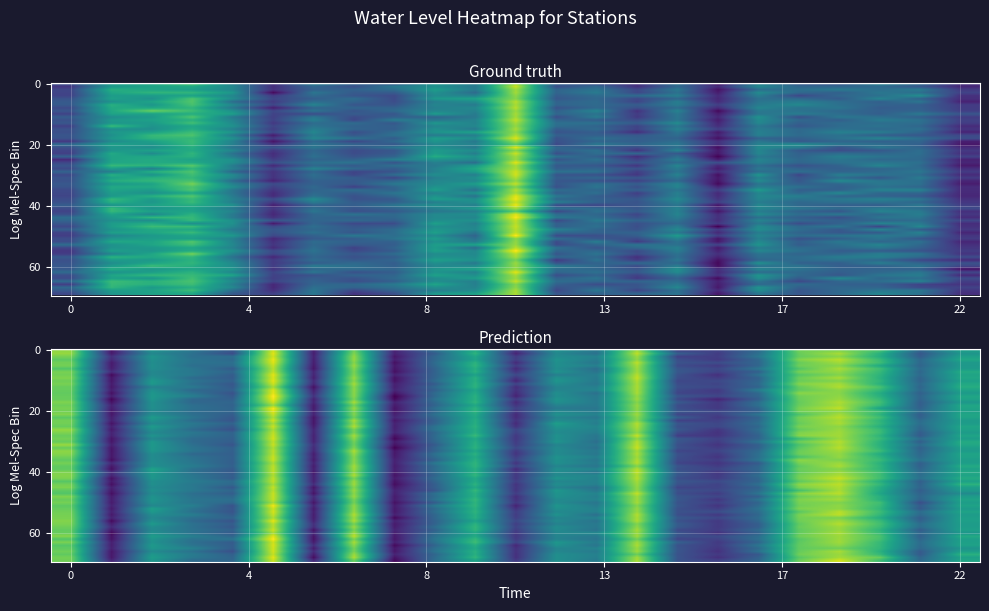

What is the sum of all water_level values?

146.4